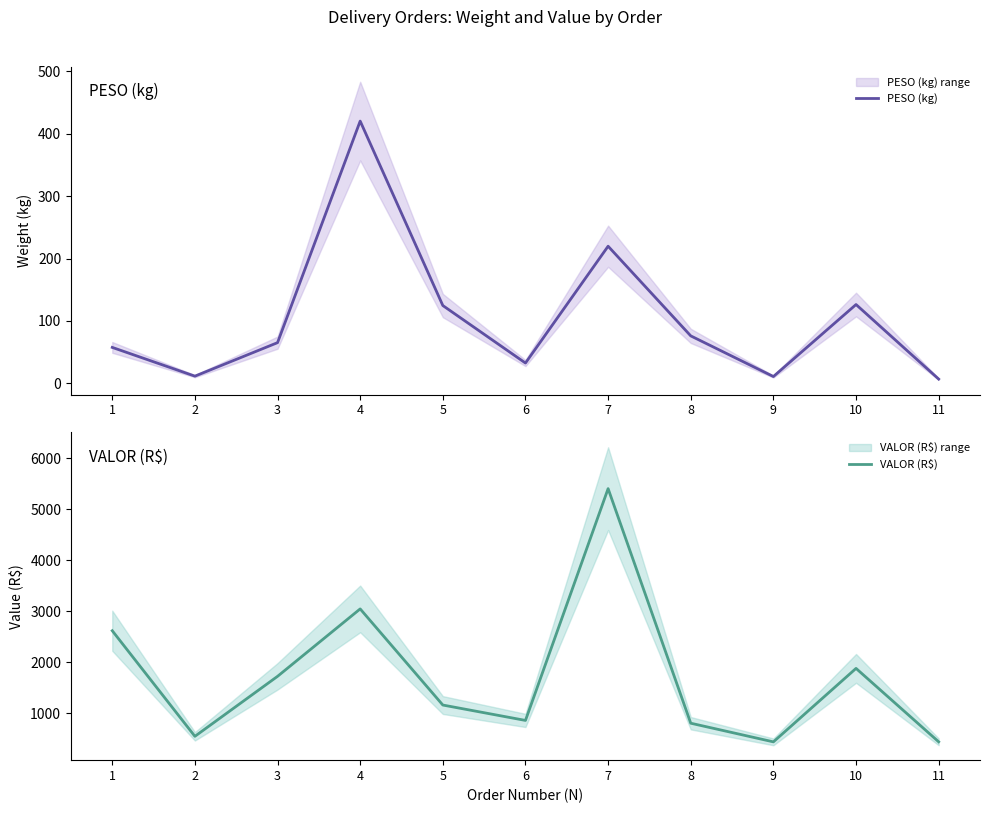

What is the difference between the second highest and minimum values in the PESO (kg) series?

212.7